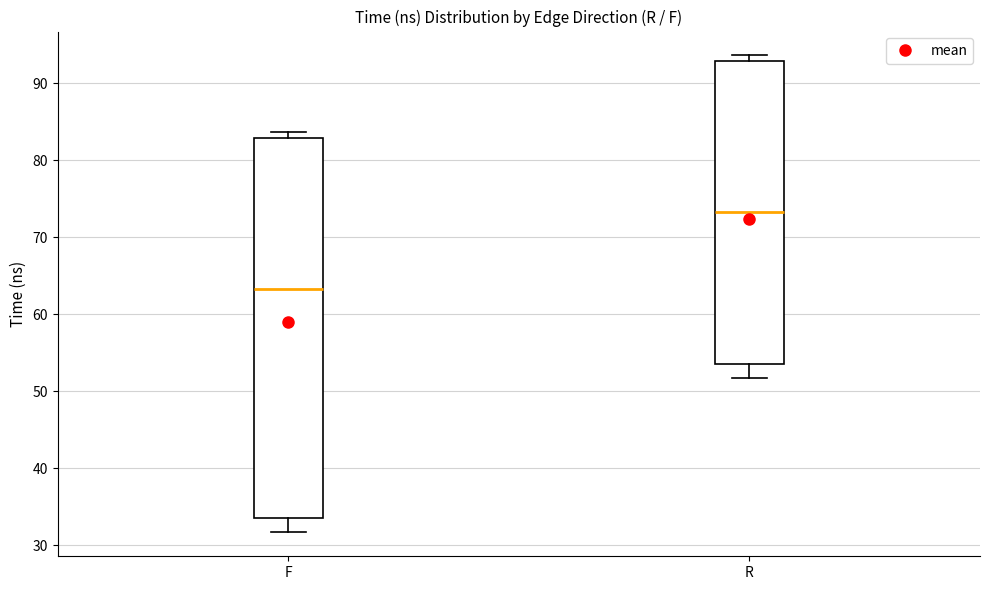

Reading left to right, read every box against the y-axis: the position of its median line, the range the box covers, and the ends of its whiskers. The values are not printed on the chart, so give them approximately, as read against the axis.

F: median 63, box 33 to 83, whiskers 32 to 84
R: median 73, box 53 to 93, whiskers 52 to 94